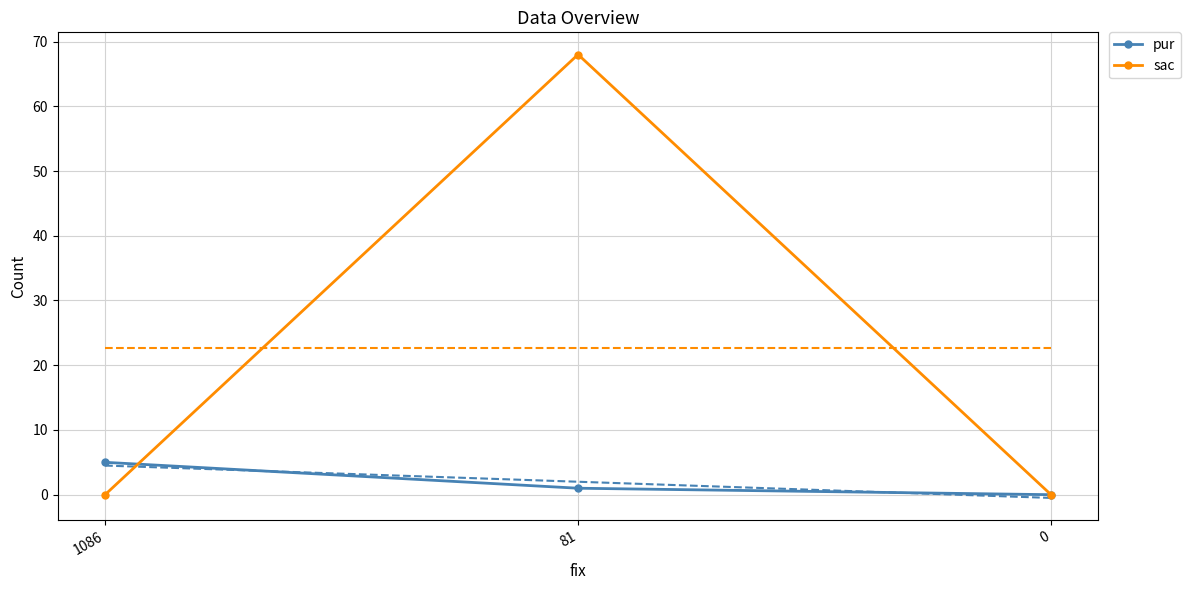

Where does the pur series first go above 1?

1086